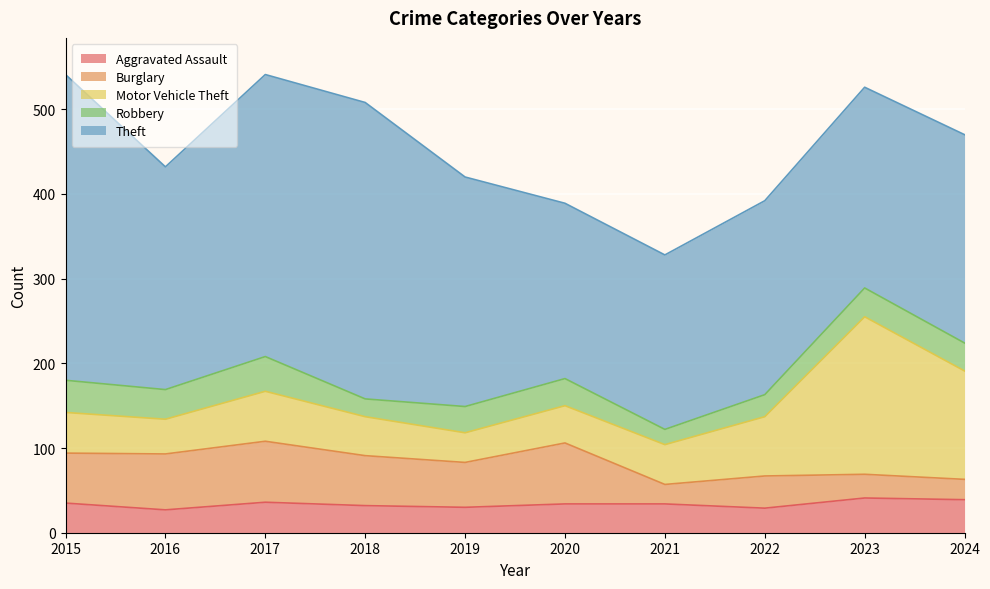

In Burglary, how many points are higher than both neighbors (excluding endpoints)?

3